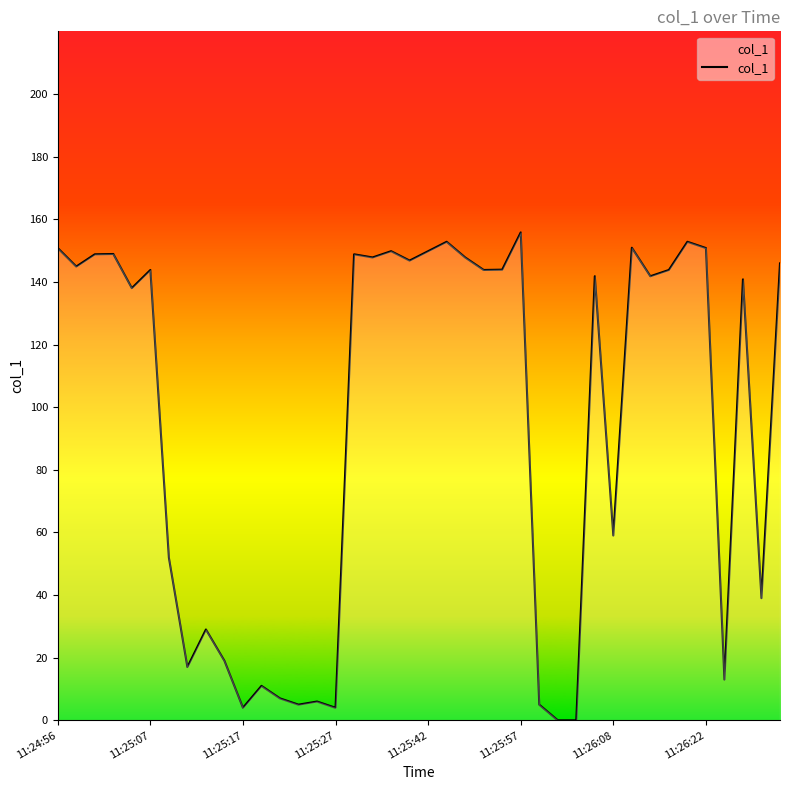

What is the difference between the maximum and minimum values?

155.8